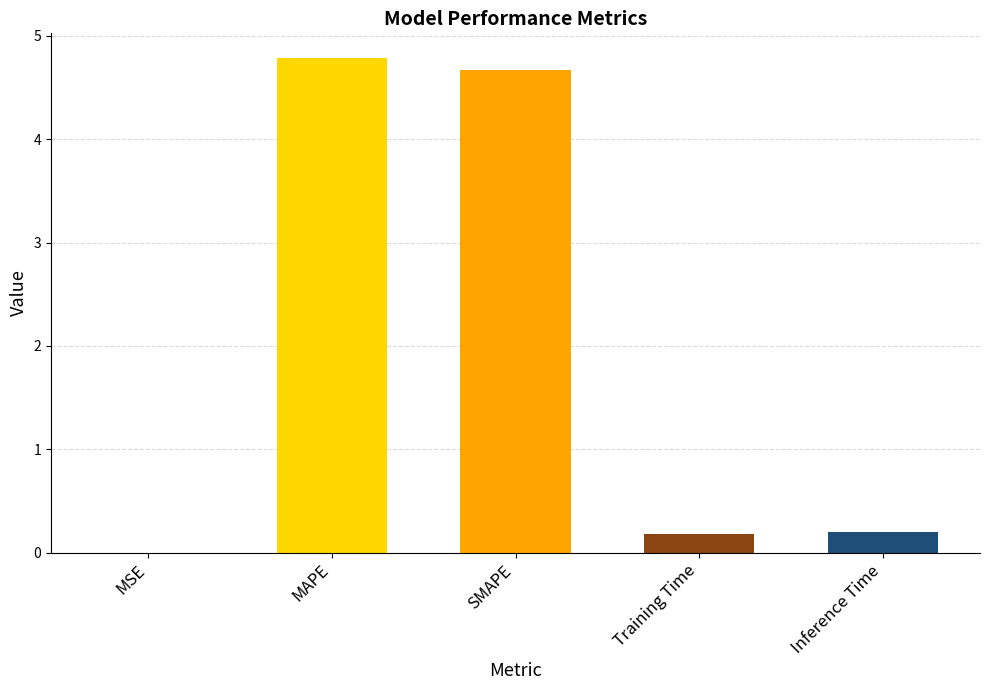

What is the maximum value shown in the chart?

4.8